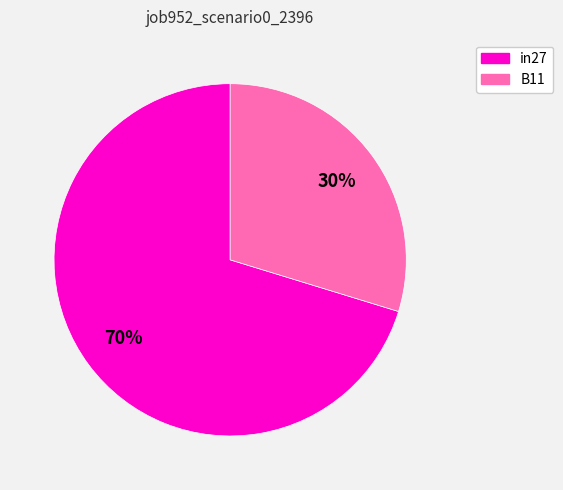

The B11 slice represents 30% of the pie. True or false?

True